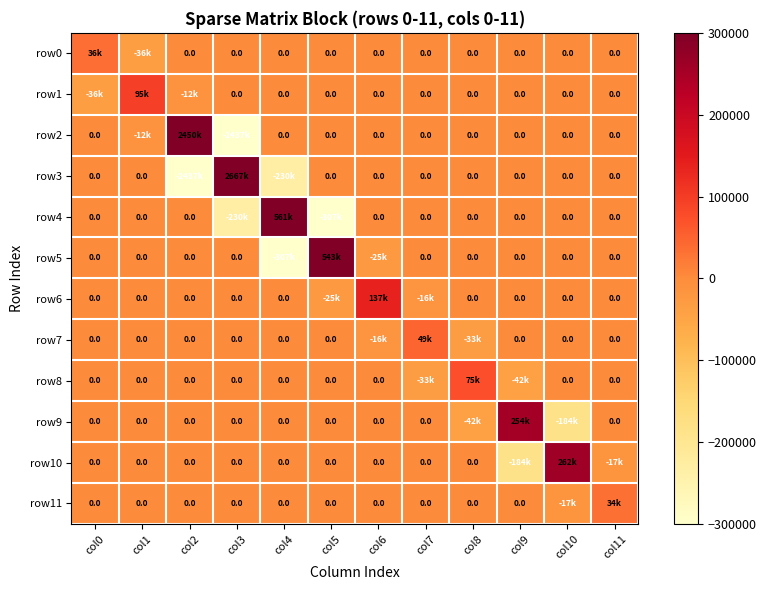

Rank the series at col0 from lowest to highest value.

row1, row2, row3, row4, row5, row6, row7, row8, row9, row10, row11, row0